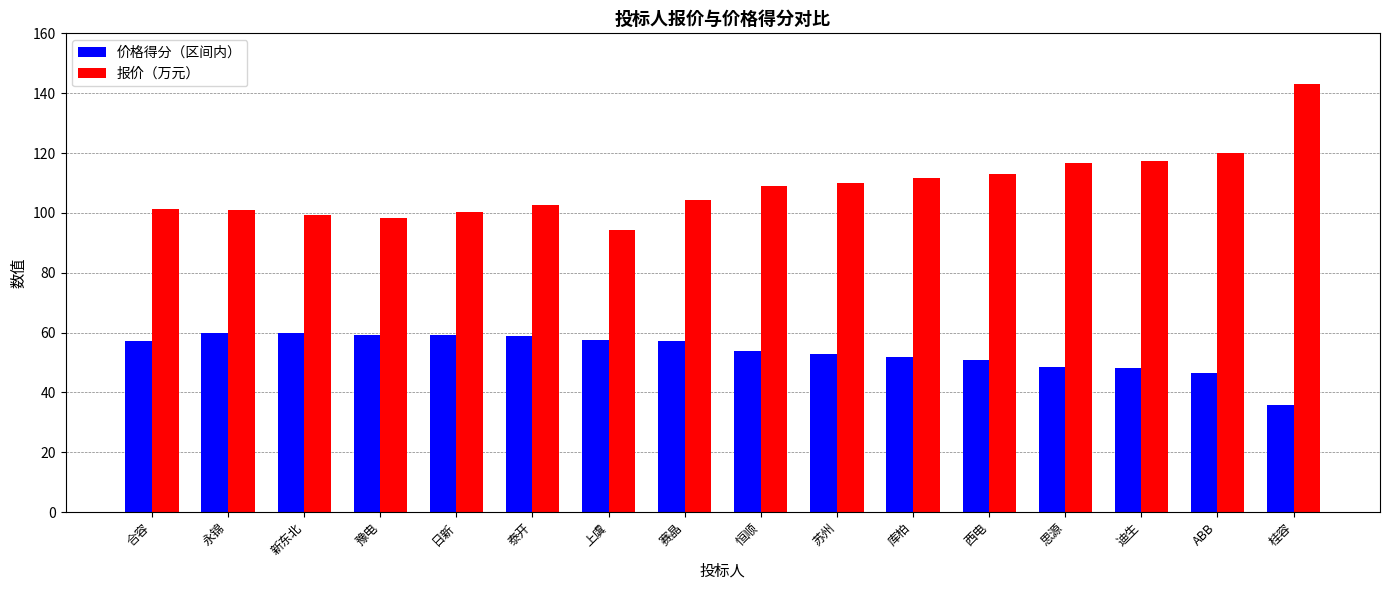

Rank the series at 赛晶 from lowest to highest value.

价格得分（区间内）, 报价（万元）